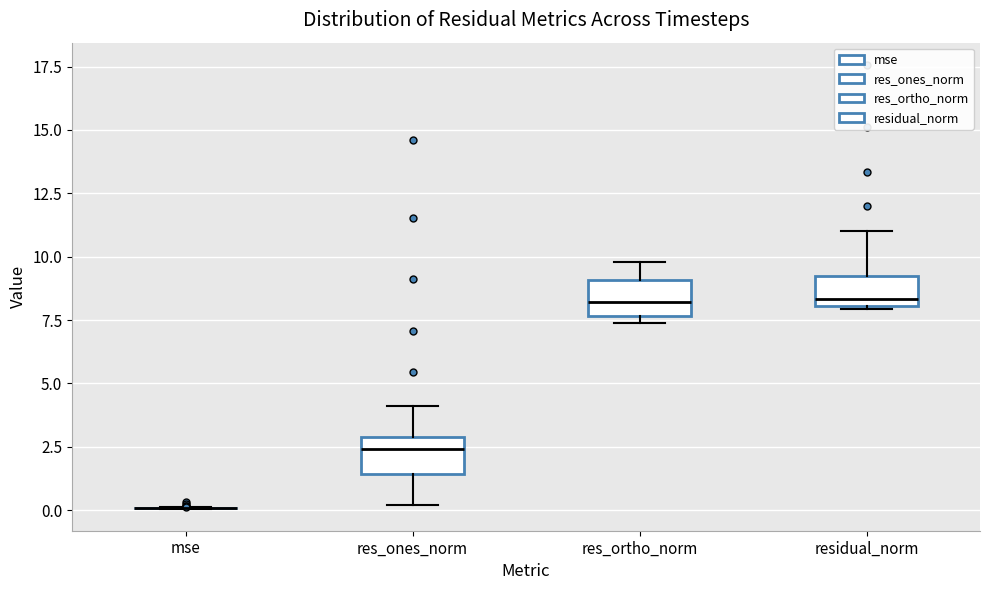

Reading left to right, read every box against the y-axis: the position of its median line, the range the box covers, and the ends of its whiskers. The values are not printed on the chart, so give them approximately, as read against the axis.

mse: box collapsed to a line at 0.0, whiskers 0.0 to 0.0
res_ones_norm: median 2.5, box 1.5 to 3.0, whiskers 0.0 to 4.0
res_ortho_norm: median 8.0, box 7.5 to 9.0, whiskers 7.5 (just below the box's lower edge) to 10.0
residual_norm: median 8.5, box 8.0 to 9.5, whiskers 8.0 to 11.0